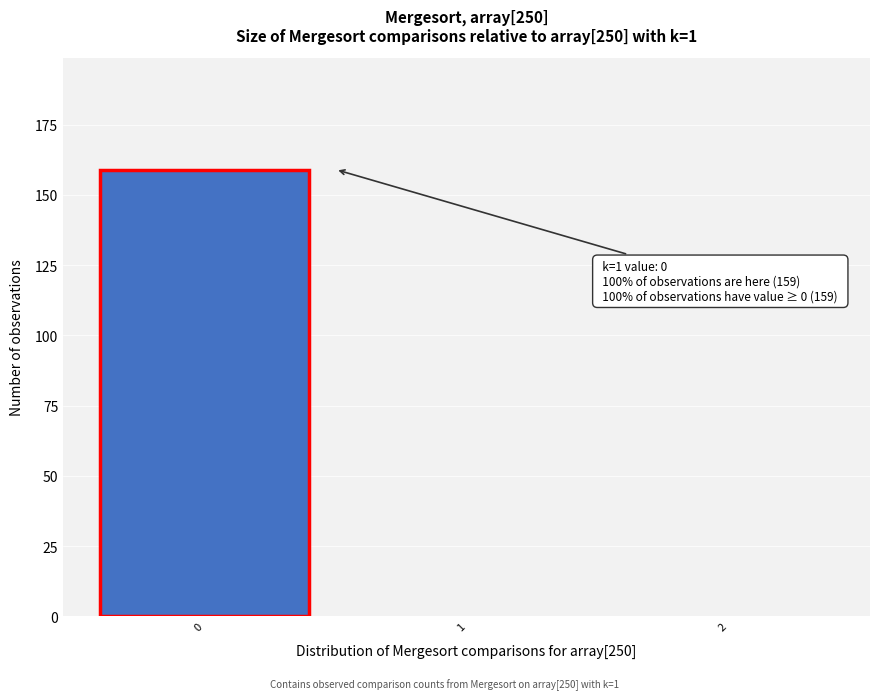

Over which range of the x-axis is the bar tallest?

-0.5 to 0.5